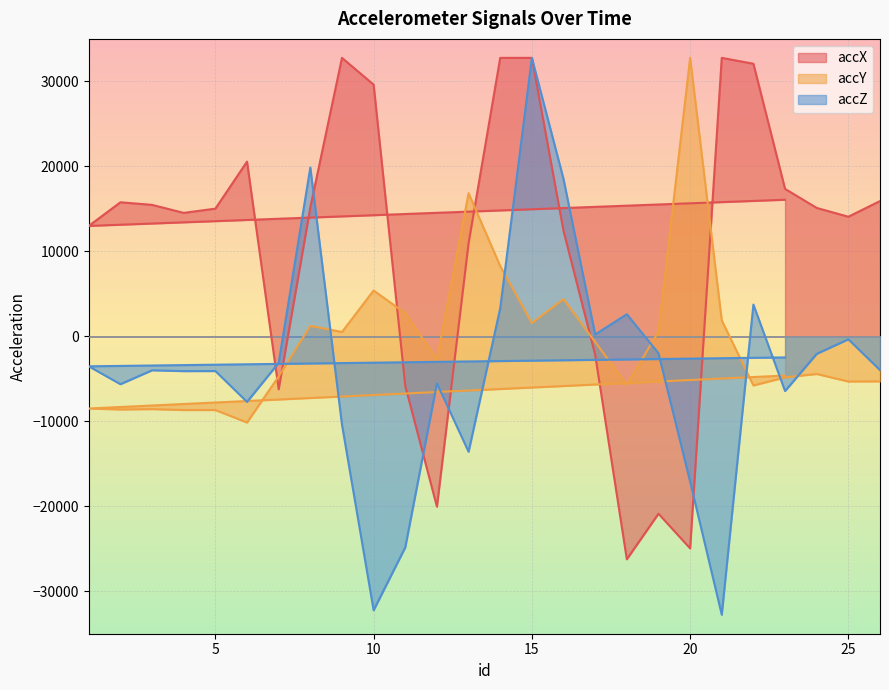

Reading right to left, list all the values displayed in this chart.

accX: 15916	14072	15108	17348	32076	32767	-24956	-20876	-26236	-2176	12400	32767	32767	10968	-20052	-5844	29616	32767	15172	-6240	20556	15024	14524	15468	15772	12992	16072
accY: -5304	-5320	-4432	-4836	-5784	1868	32767	544	-5716	-668	4376	1552	8264	16840	-2716	2720	5388	508	1228	-4720	-10144	-8676	-8676	-8568	-8612	-8496	-4616
accZ: -3976	-352	-2064	-6440	3736	-32768	-17092	-1992	2600	216	18508	32767	3304	-13584	-5532	-24836	-32240	-10396	19864	-3120	-7716	-4088	-4096	-4000	-5636	-3532	-2484